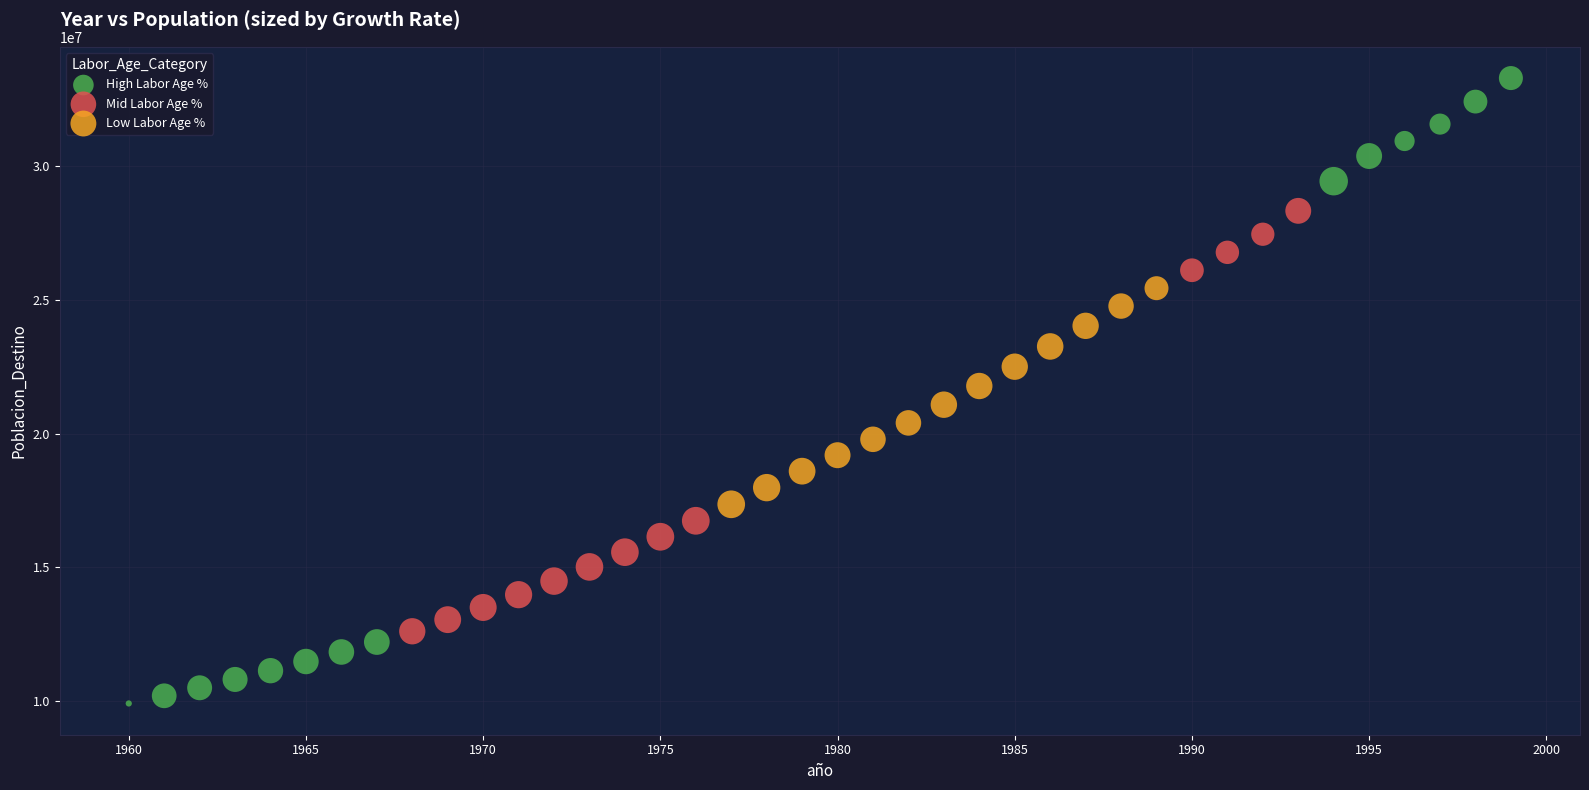

Which series has the widest spread of Y values?

High Labor Age %